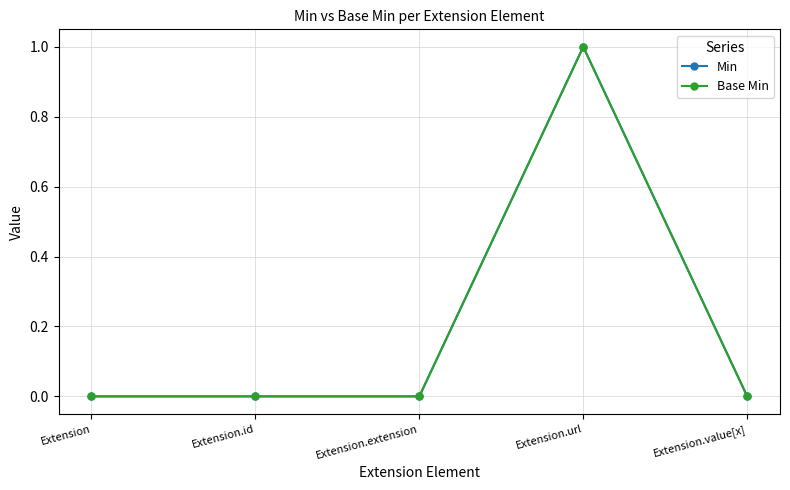

Does the chart have visible grid lines?

Yes